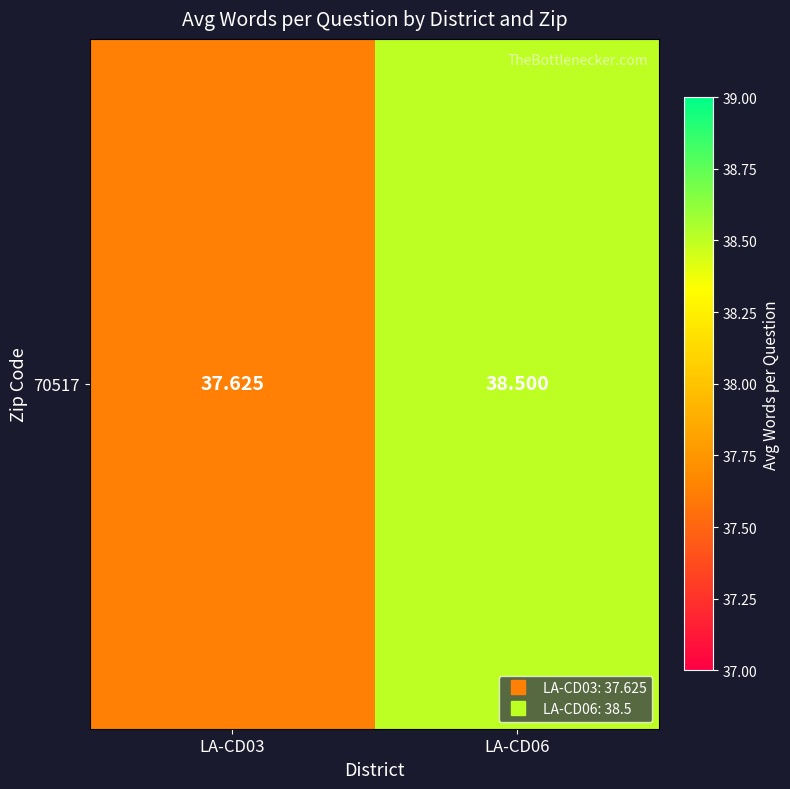

What is the maximum value shown in the chart?

38.5